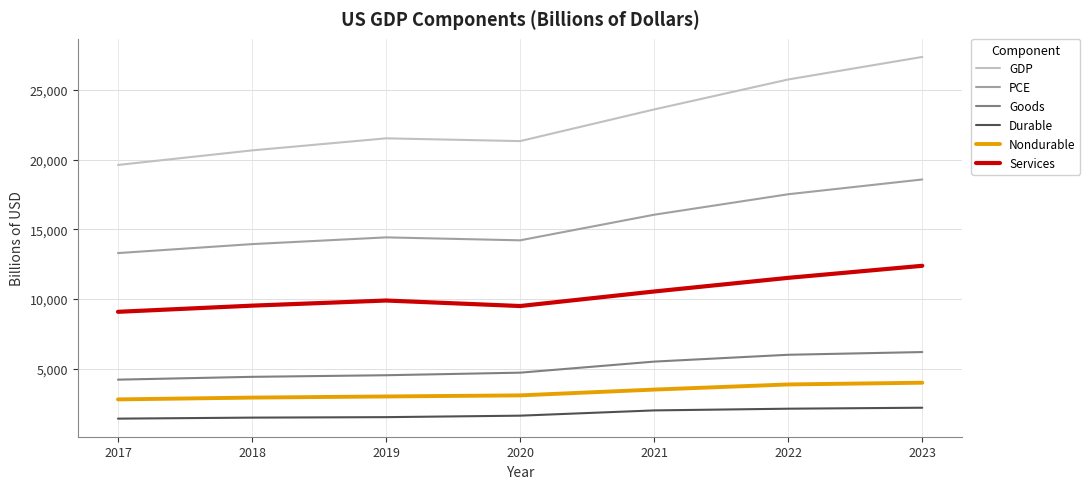

List the series in order of their peak value, lowest first.

Durable, Nondurable, Goods, Services, PCE, GDP